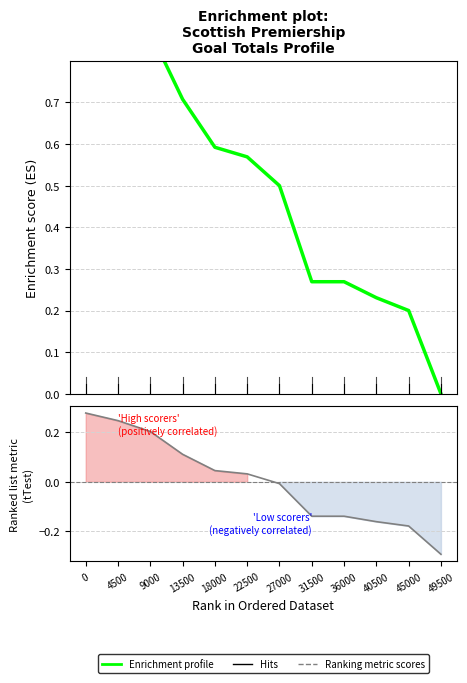

Reading right to left, extract all data points from this chart.

Enrichment profile: 0.0	0.2	0.2	0.3	0.3	0.5	0.6	0.6	0.7	0.9	0.9	1.0
Ranking metric scores: -0.3	-0.2	-0.2	-0.1	-0.1	-0.0	0.0	0.0	0.1	0.2	0.2	0.3